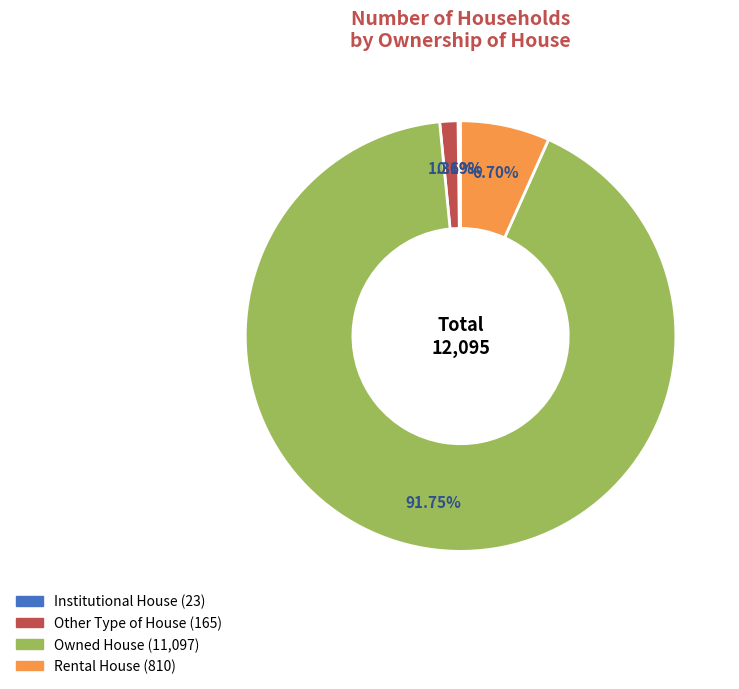

What is the largest slice in the pie chart?

Owned House